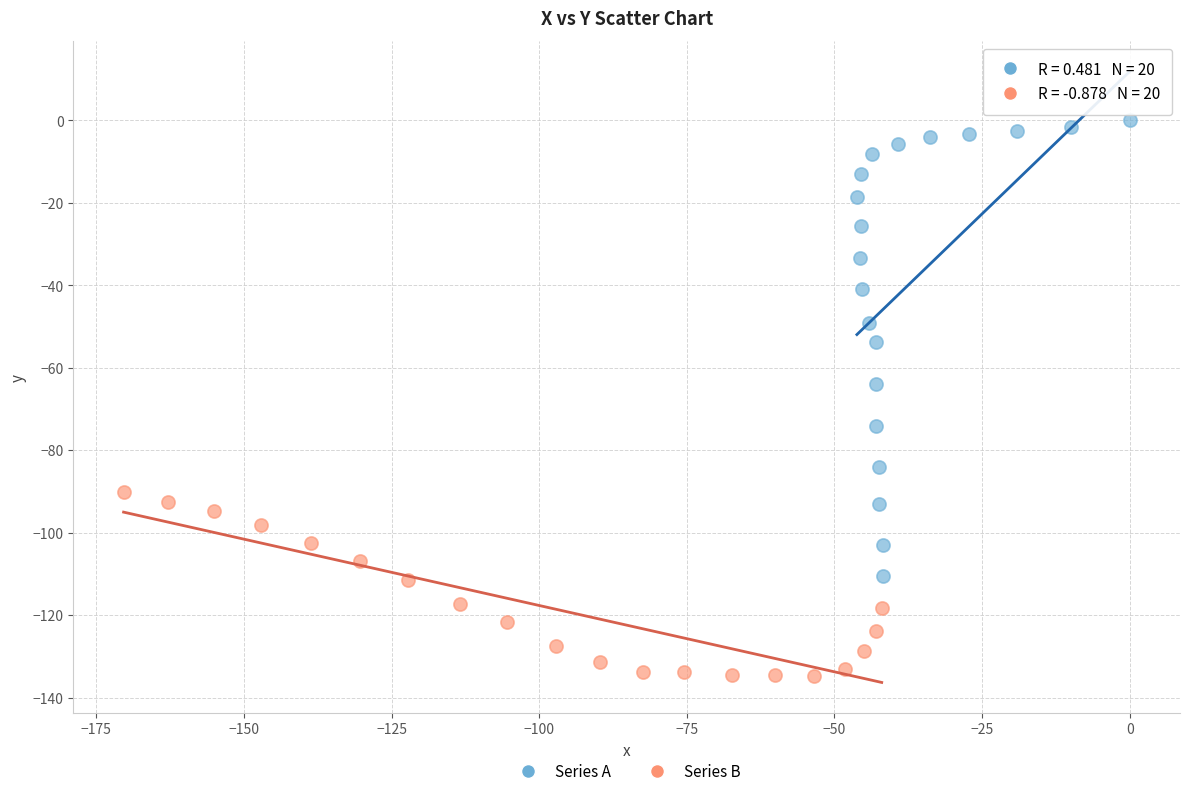

Which series reaches the minimum Y coordinate?

Series B